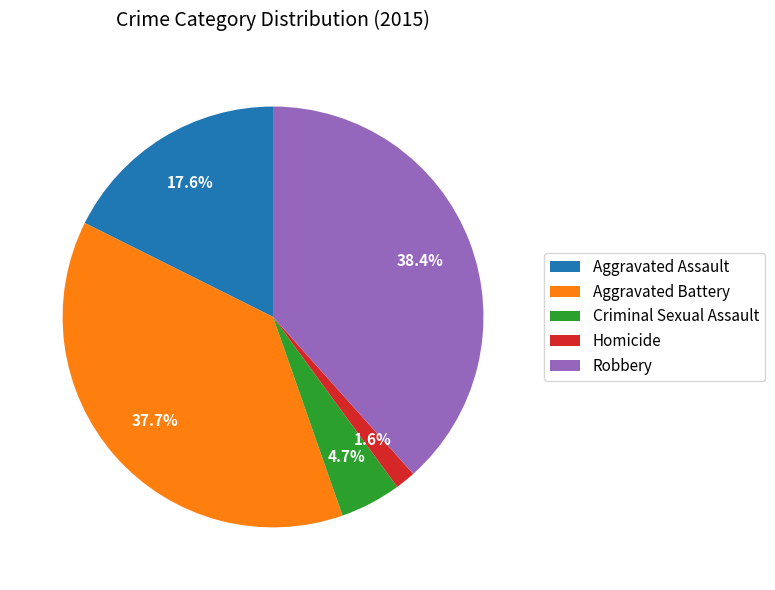

How many slices are in this pie chart?

5